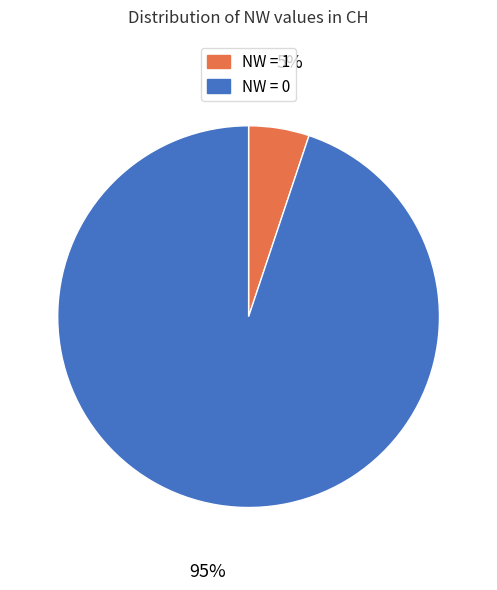

To the nearest percent, what is the average slice percentage?

50%